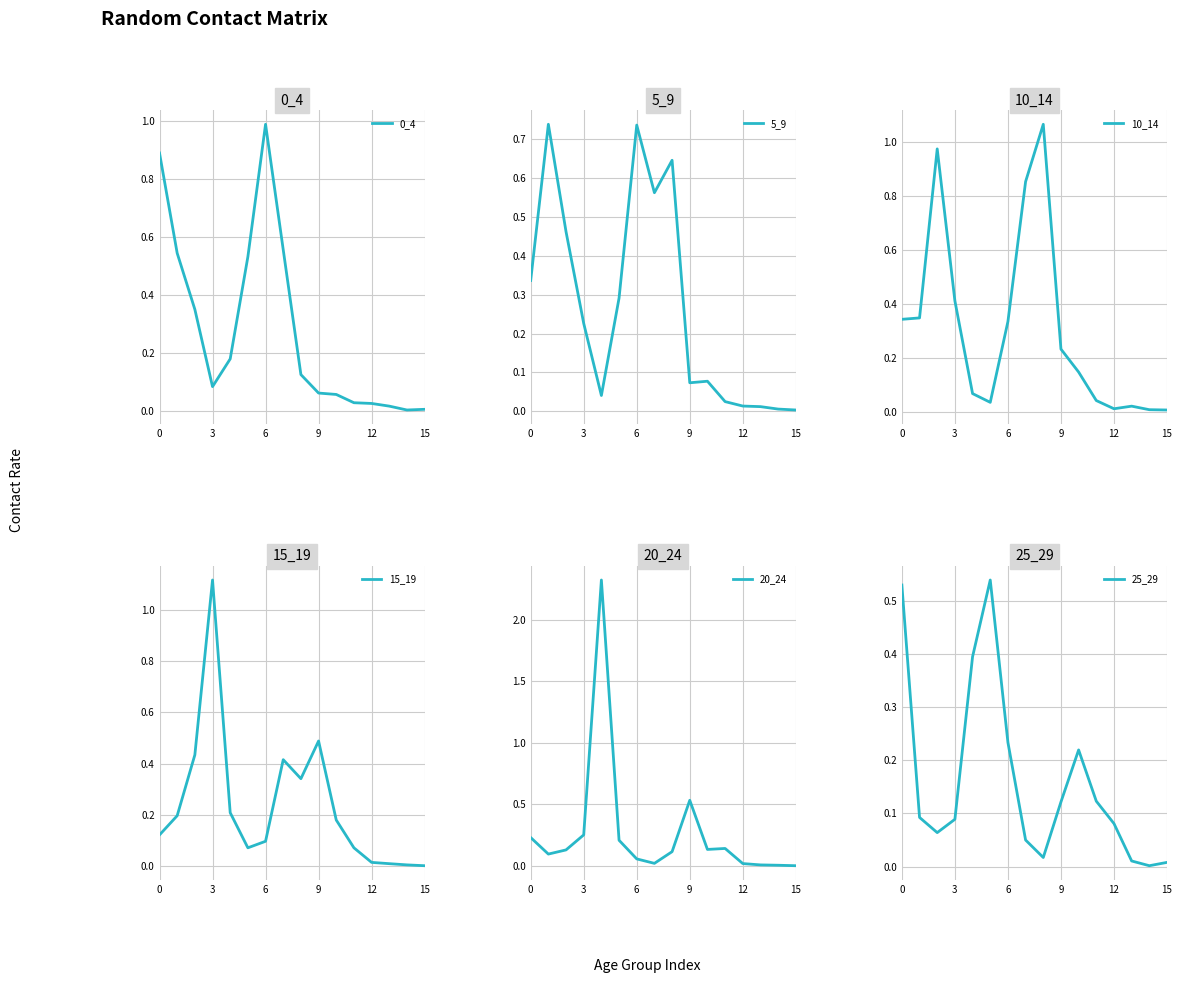

What is the label of the 3rd point from the right?

13